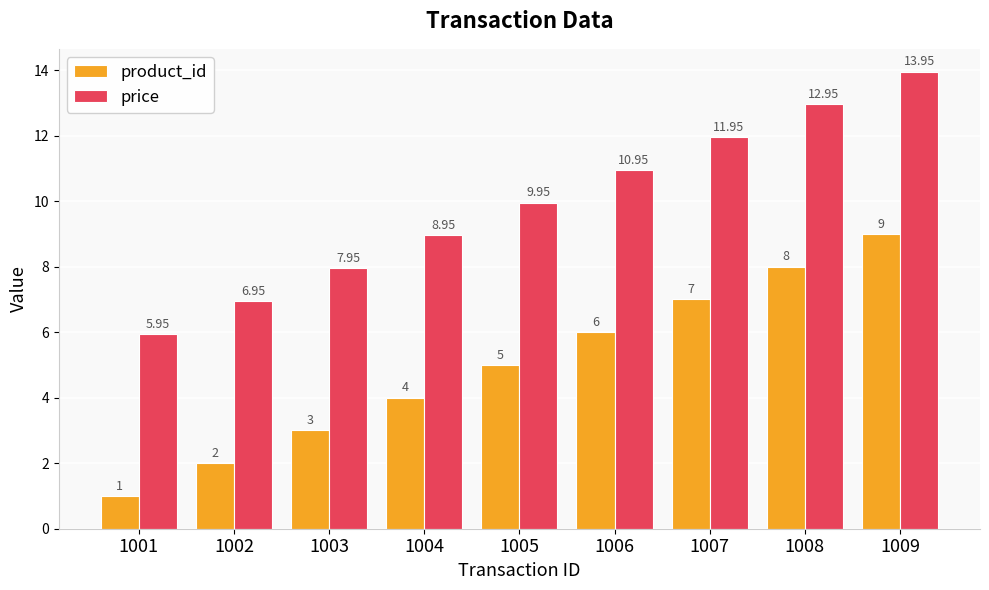

Rank the series by their maximum value, from highest to lowest.

price, product_id